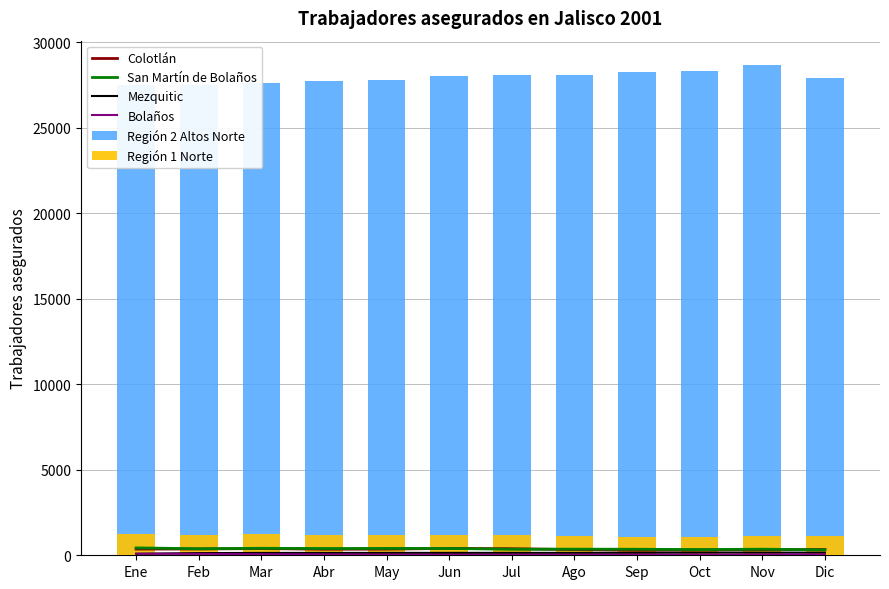

Is it true that Región 1 Norte equals 1092 at Sep?

True